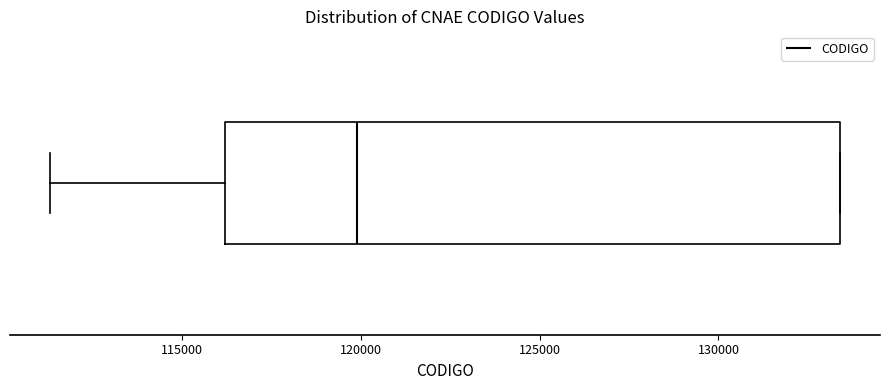

Where does the left whisker of the box end on the x-axis? The values are not printed on the chart, so give them approximately, as read against the axis.

111500